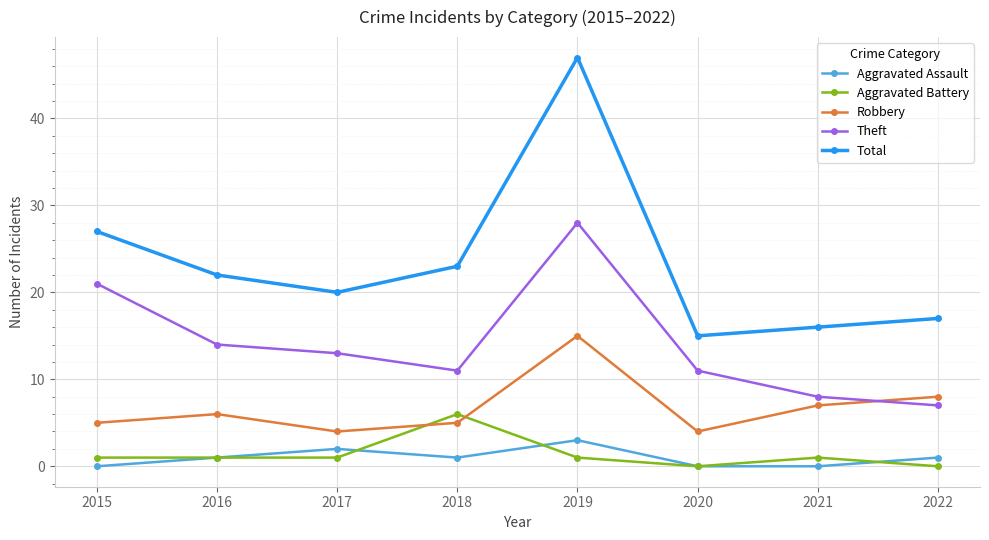

In Robbery, how many points are higher than both neighbors (excluding endpoints)?

2